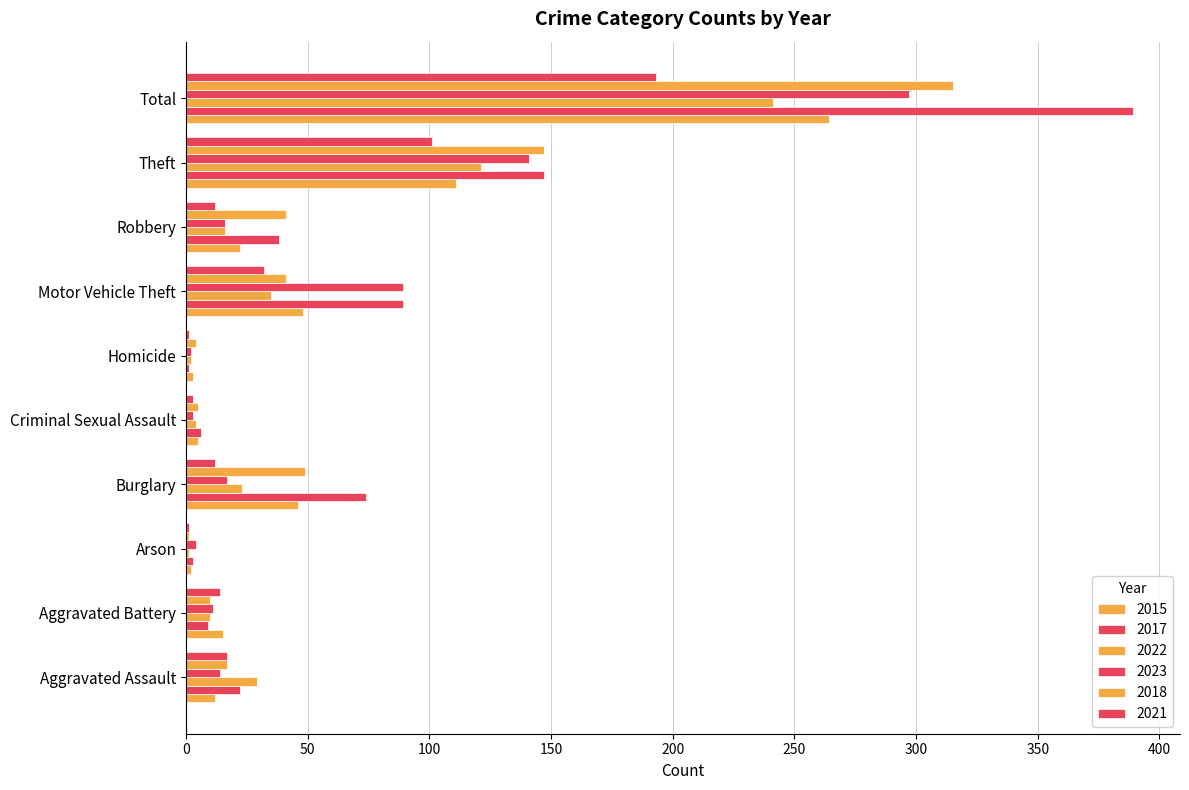

What position from the right is Burglary?

7